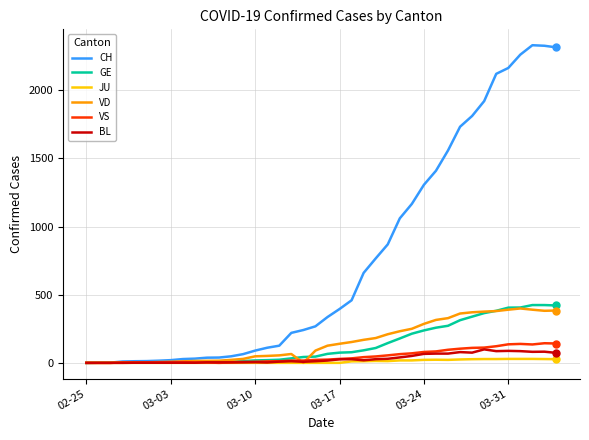

True or false: BL has more than 2 interior local peaks.

True